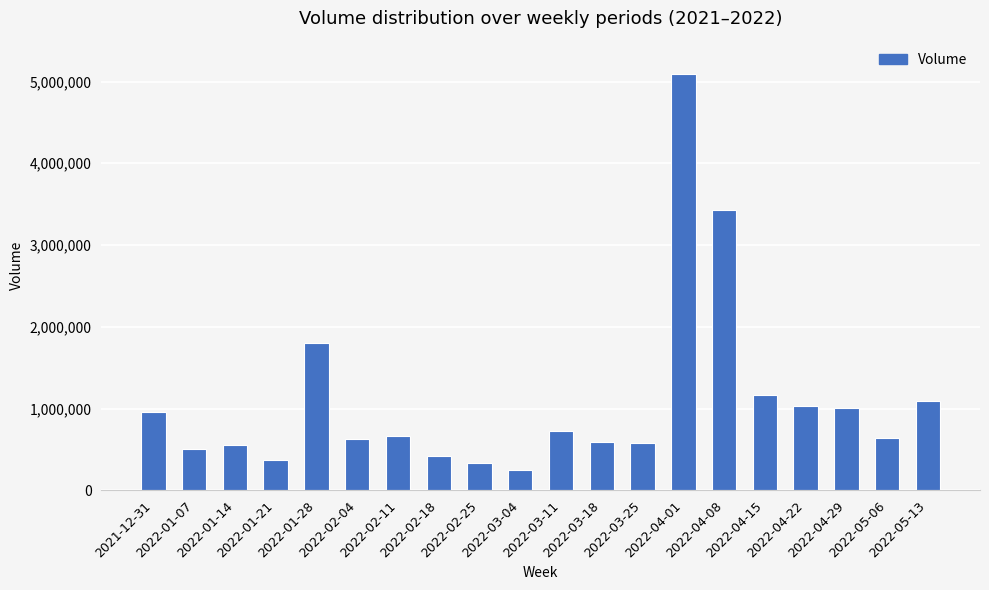

What is the maximum value shown in the chart?

5091958